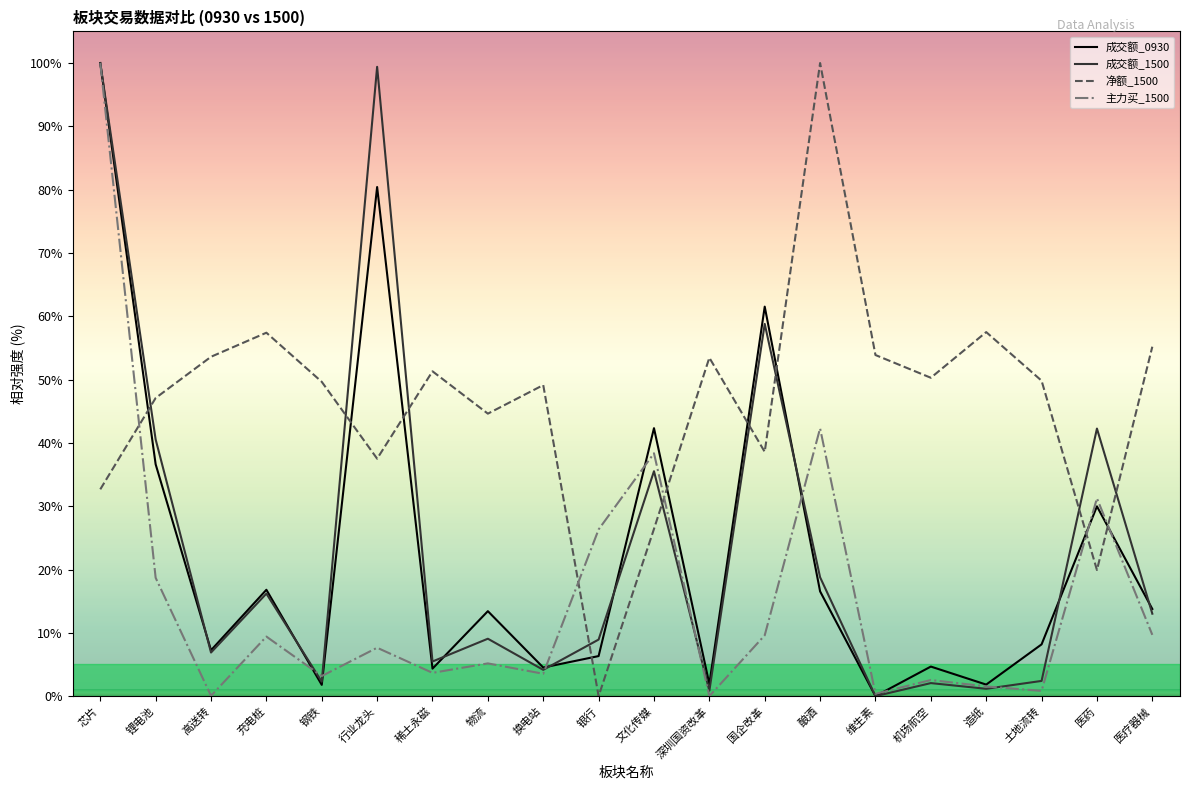

At 土地流转, list the series in order from largest to smallest.

净额_1500, 成交额_0930, 成交额_1500, 主力买_1500